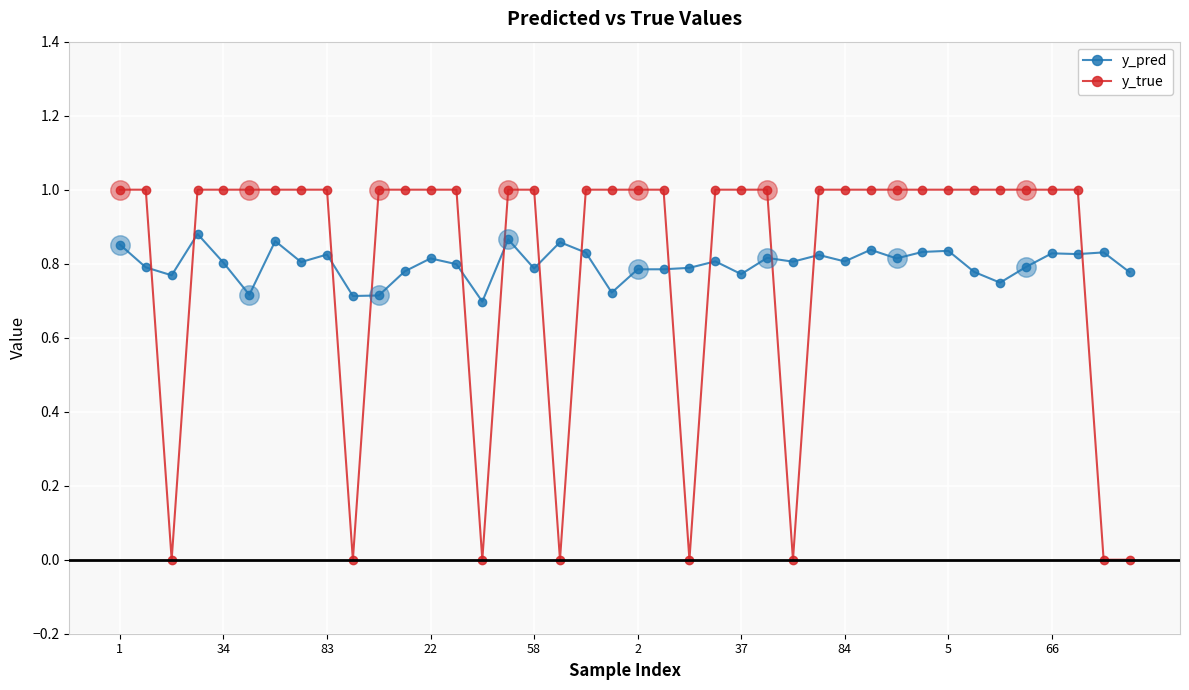

True or false: y_pred has more than 2 interior local peaks.

True